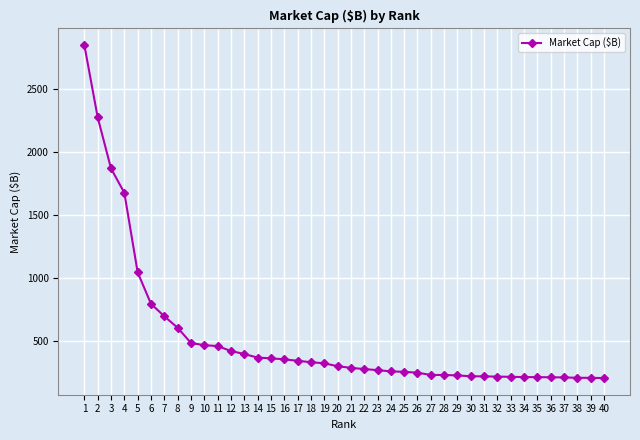

At which label does the data first exceed 298?

1